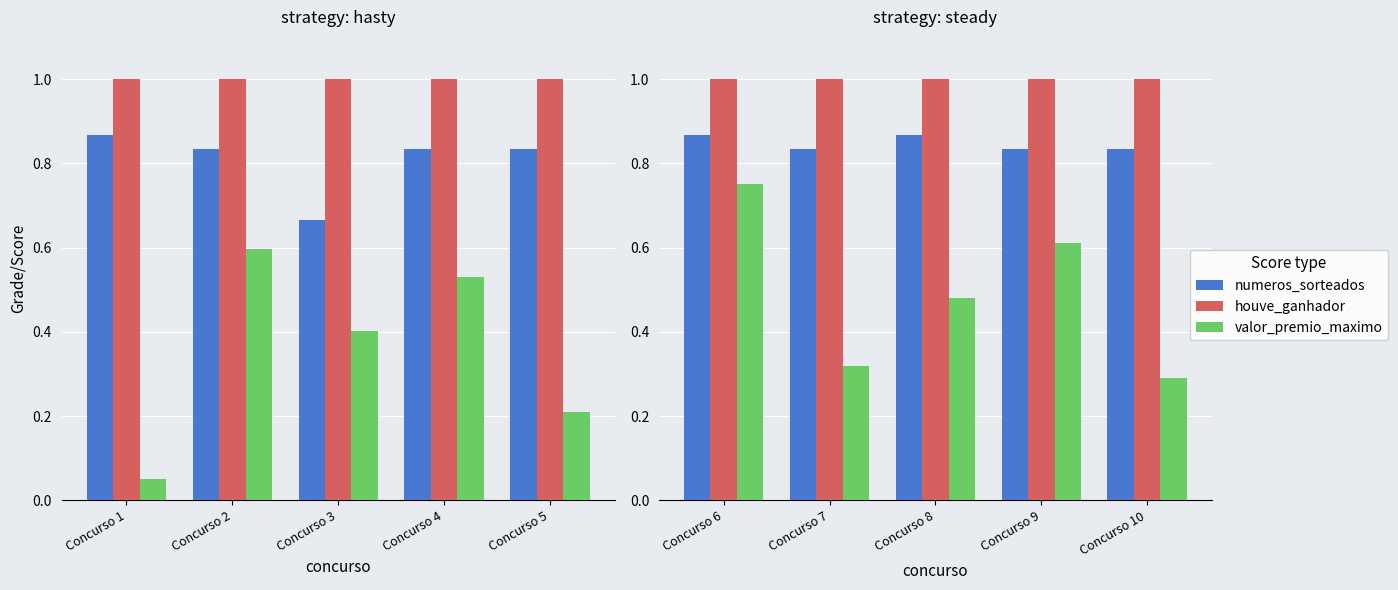

What is the value of the numeros_sorteados bar at the 1st from the left?

0.9